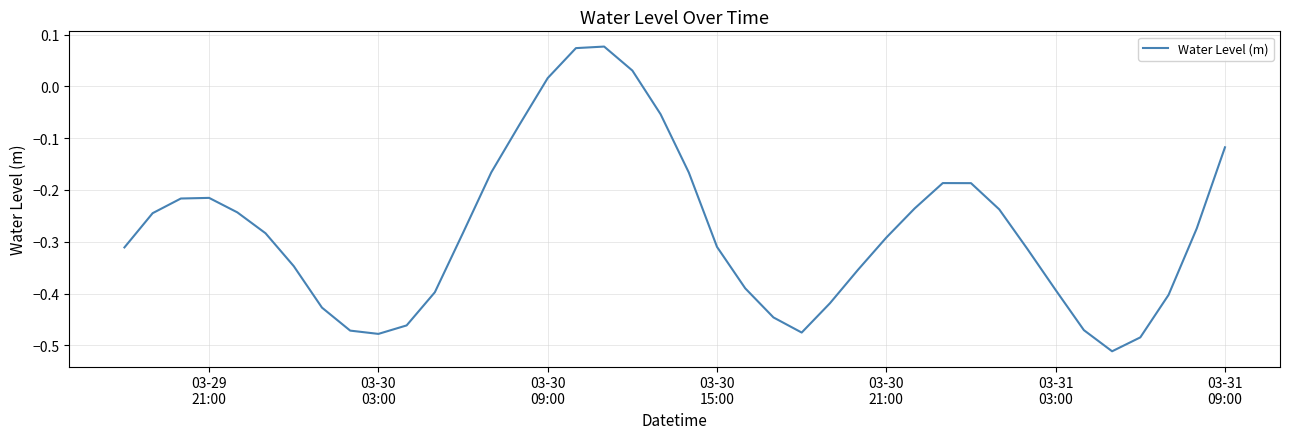

Does the chart display data point markers on the line(s)?

No